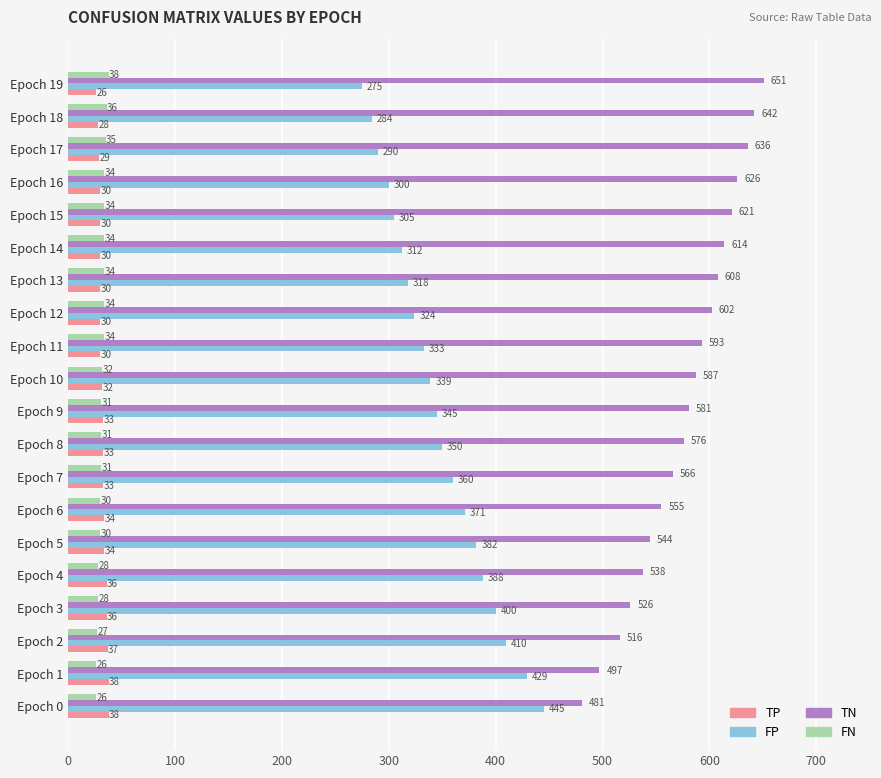

Read the TP value at Epoch 18, to the nearest 5.

30